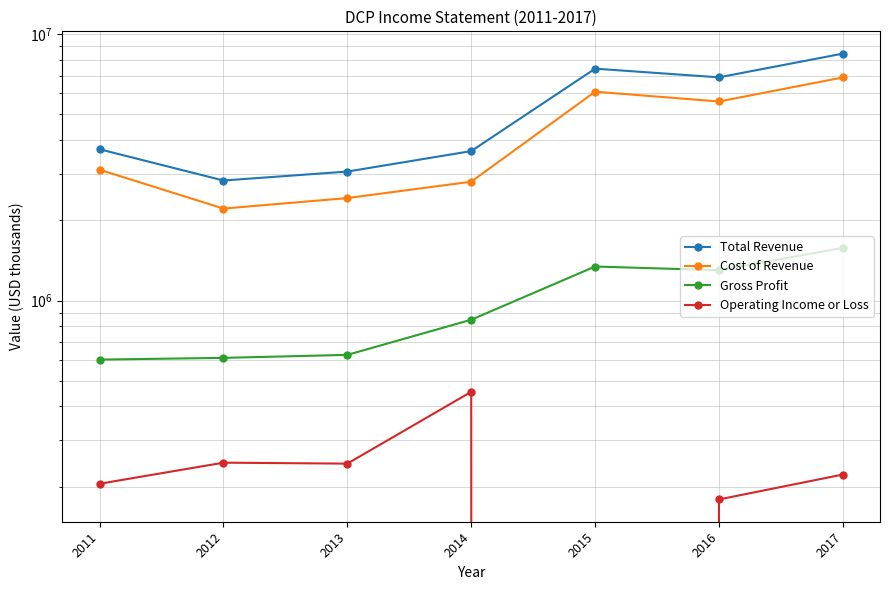

True or false: Gross Profit and Operating Income or Loss intersect in this chart.

False